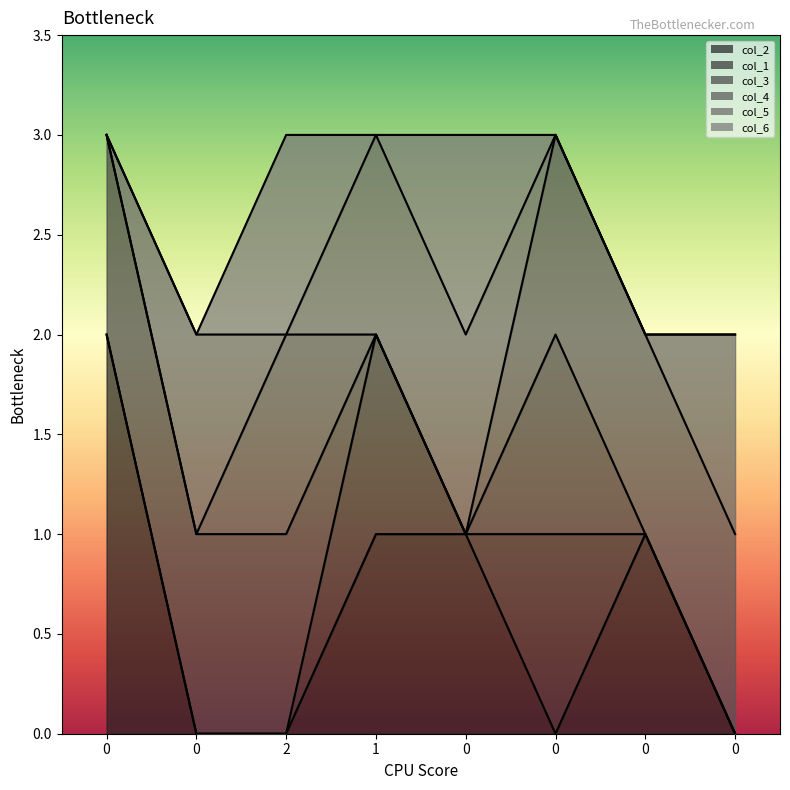

The value of col_6 at 0 is 1. True or false?

True